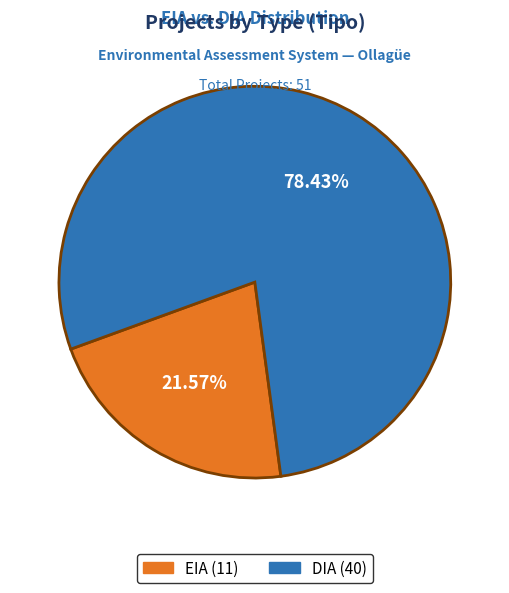

Is the sum of DIA and EIA greater than half?

Yes